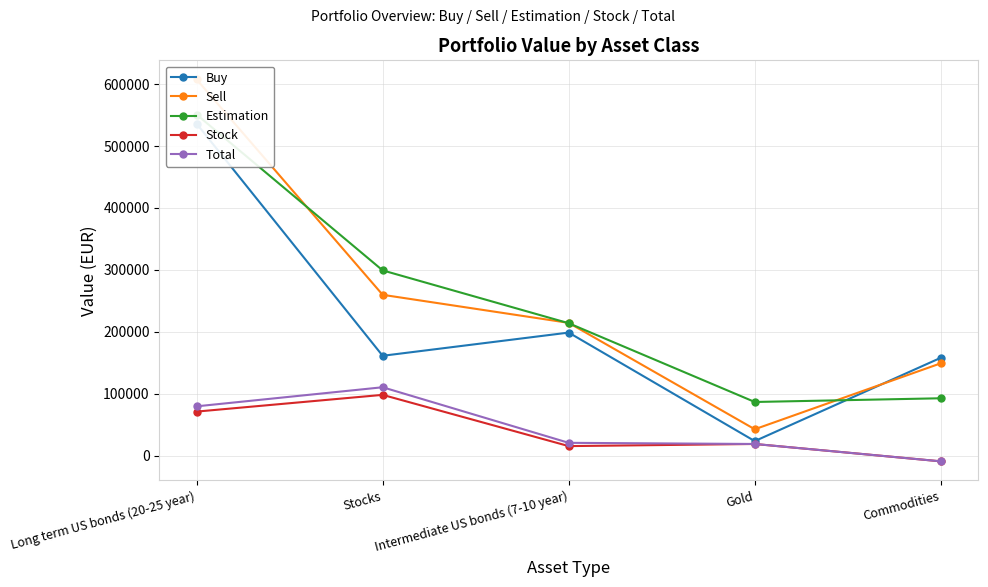

Rank the categories by Total value from highest to lowest.

Stocks, Long term US bonds (20-25 year), Intermediate US bonds (7-10 year), Gold, Commodities